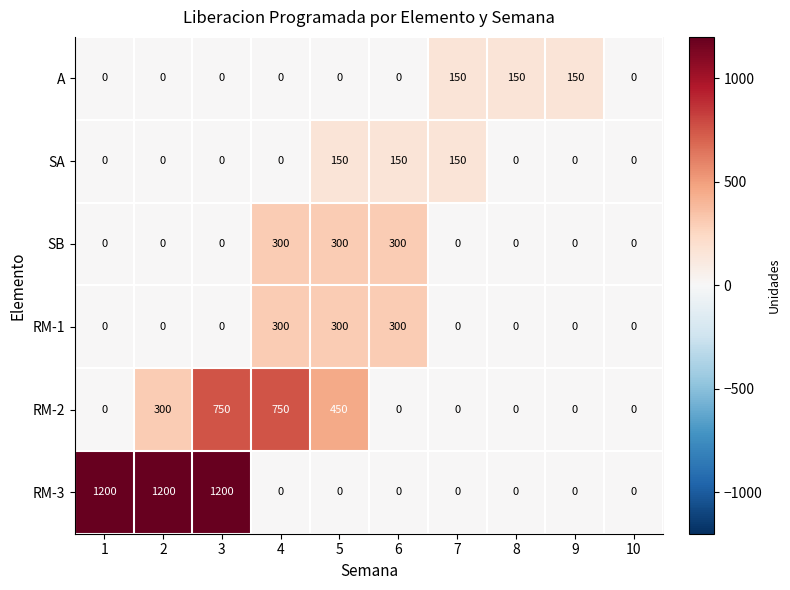

At how many categories does at least one series exceed 152?

6